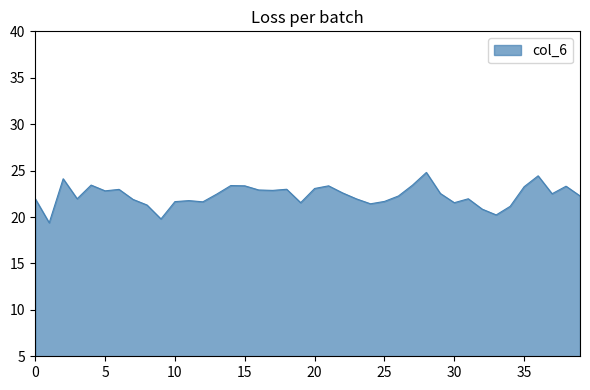

What is the maximum value shown in the chart?

24.8